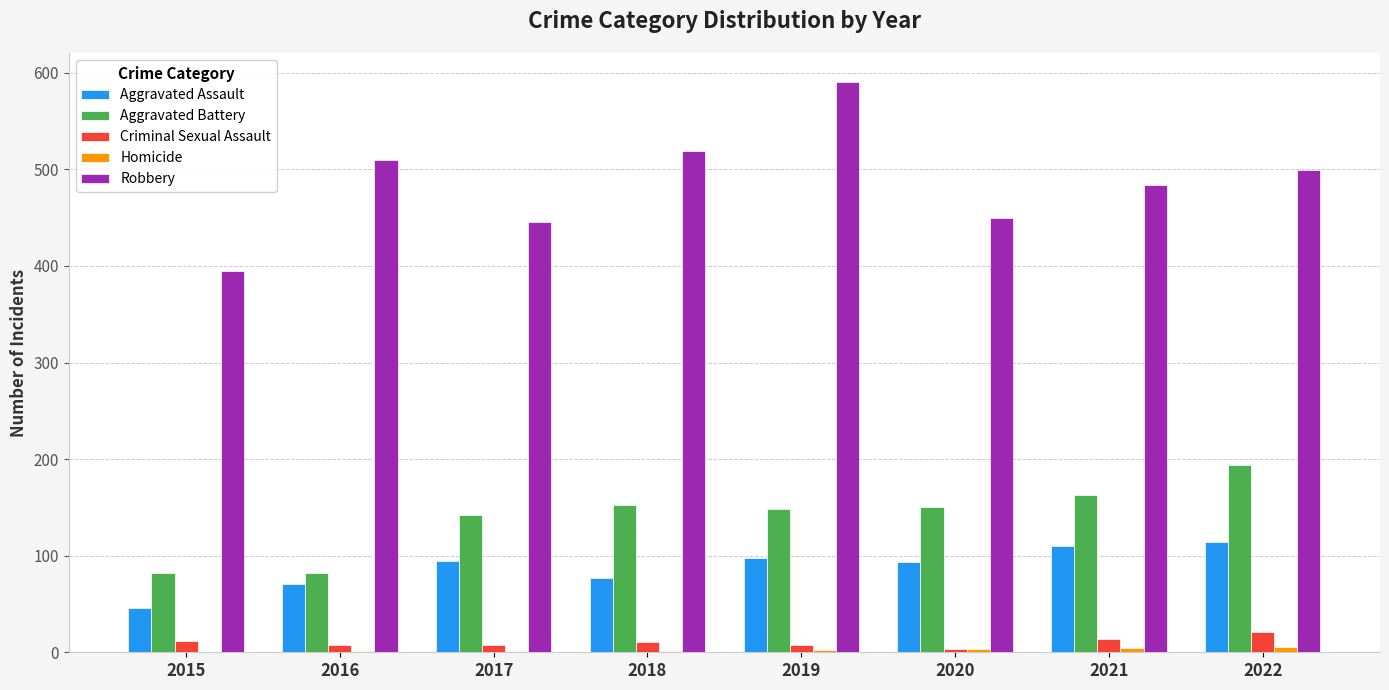

Which series changed the most between 2017 and 2018?

Robbery